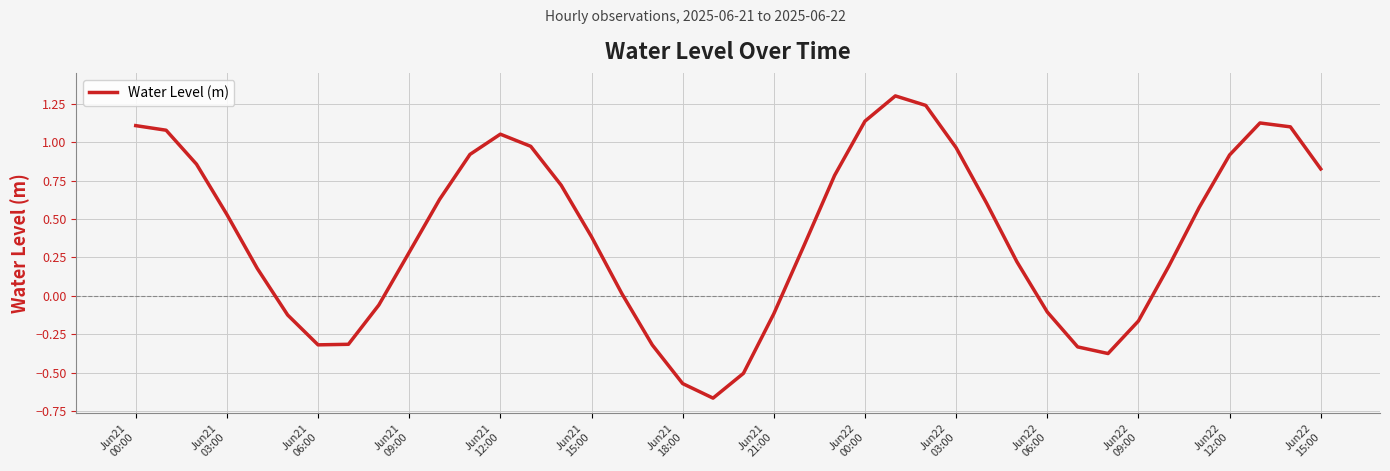

How many negative values are there?

13